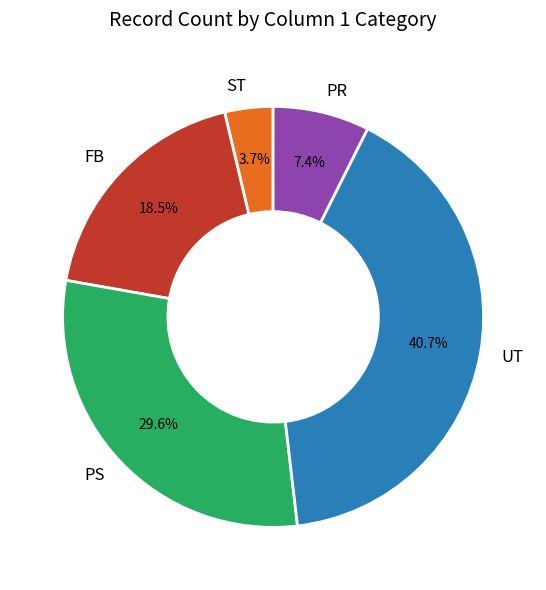

True or false: UT accounts for 46% of the total.

False